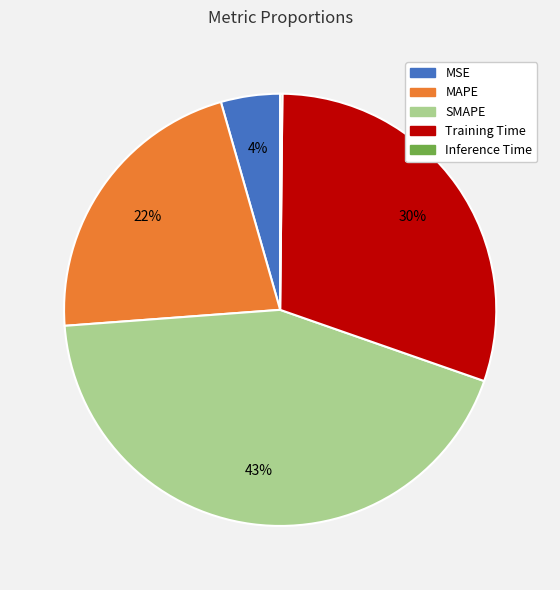

To the nearest percent, what is the combined percentage of SMAPE and Training Time?

74%